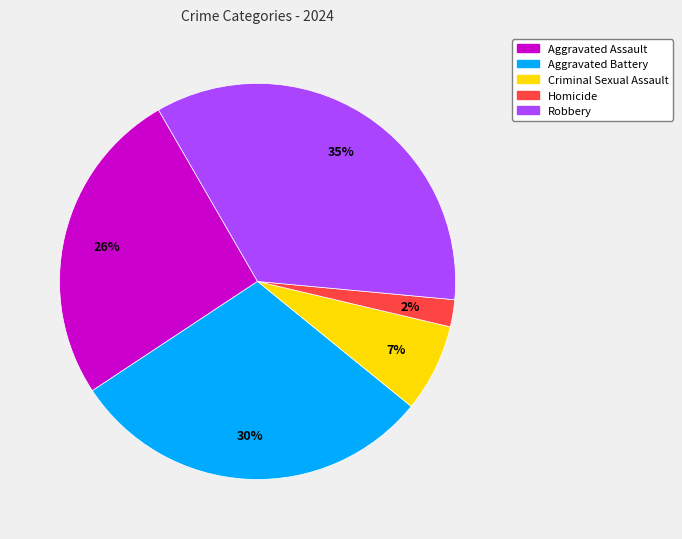

Is it true that Criminal Sexual Assault is 22% of the pie?

False